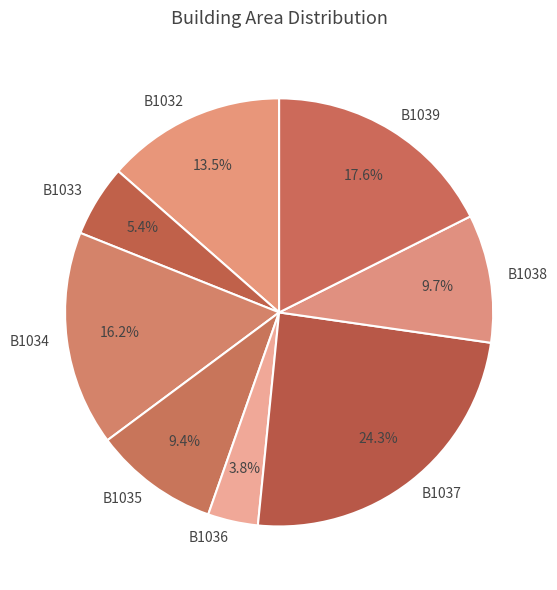

How many segments does this pie chart have?

8